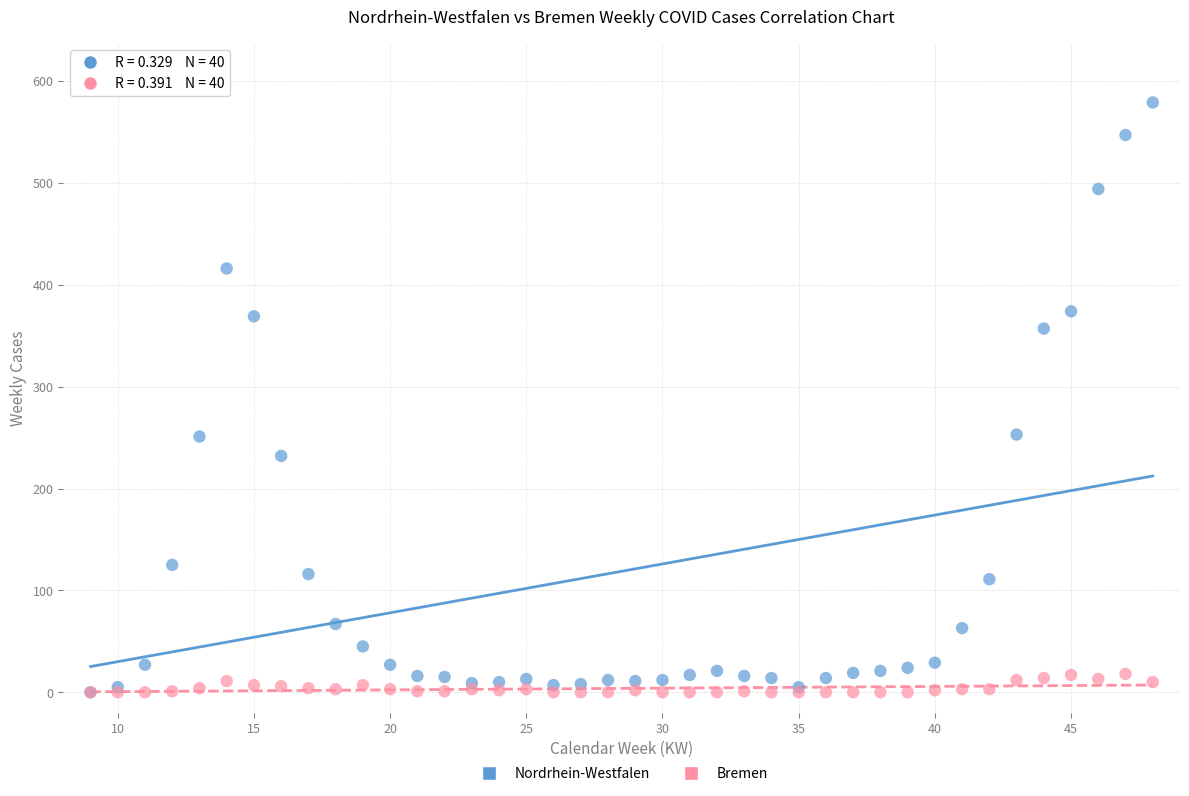

What are all the series names shown in the legend?

Nordrhein-Westfalen, Bremen